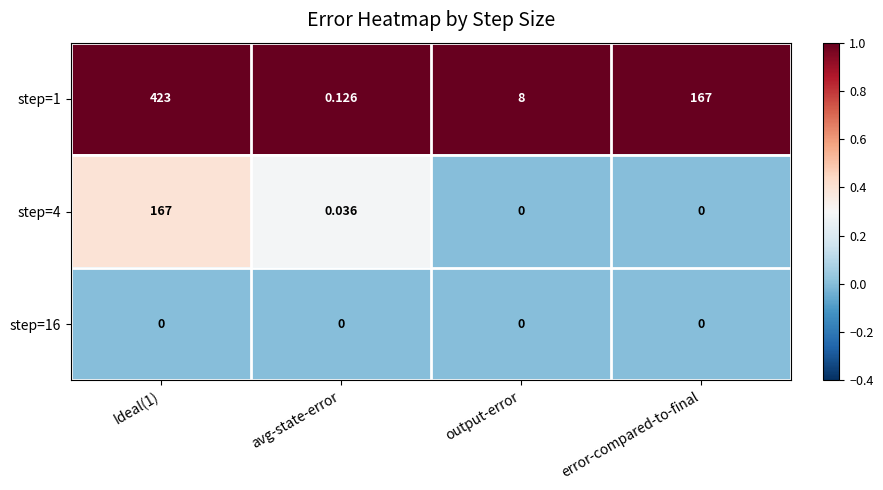

How many distinct data groups are displayed?

3